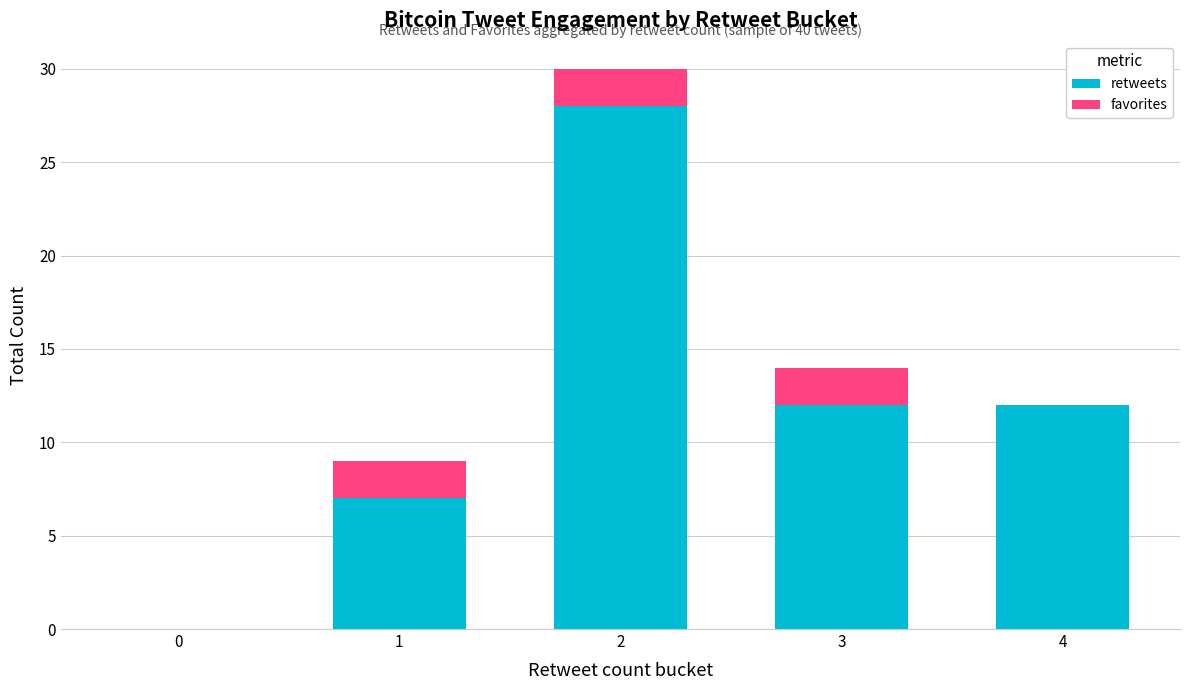

The retweets series shows 28 at 2. True or false?

True